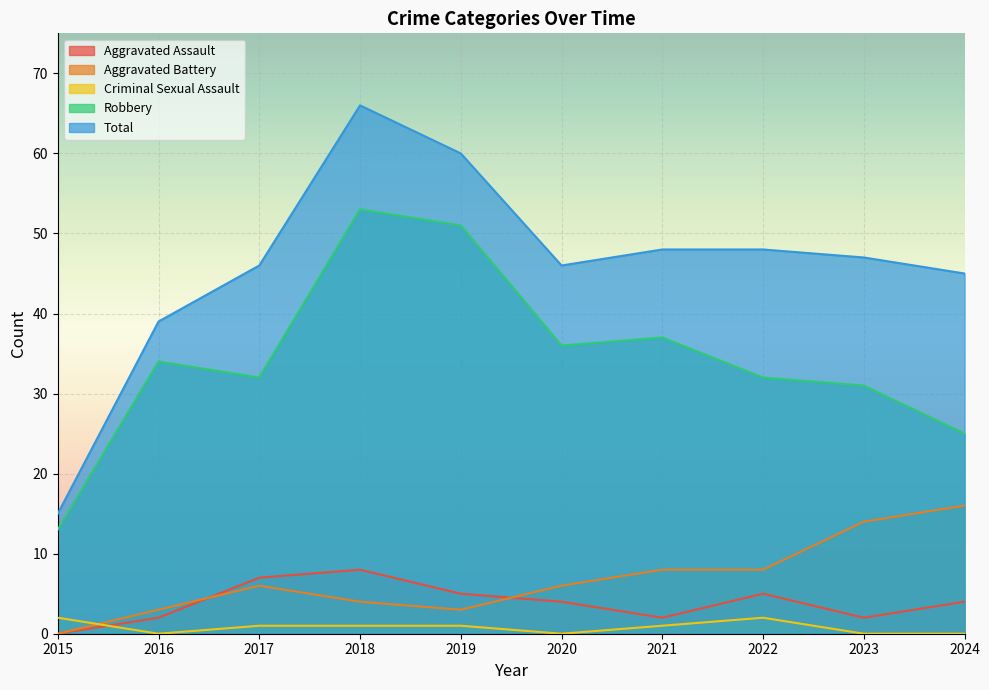

Reading right to left, what are all the values shown in this chart?

Aggravated Assault: 4	2	5	2	4	5	8	7	2	0
Aggravated Battery: 16	14	8	8	6	3	4	6	3	0
Criminal Sexual Assault: 0	0	2	1	0	1	1	1	0	2
Robbery: 25	31	32	37	36	51	53	32	34	13
Total: 45	47	48	48	46	60	66	46	39	15